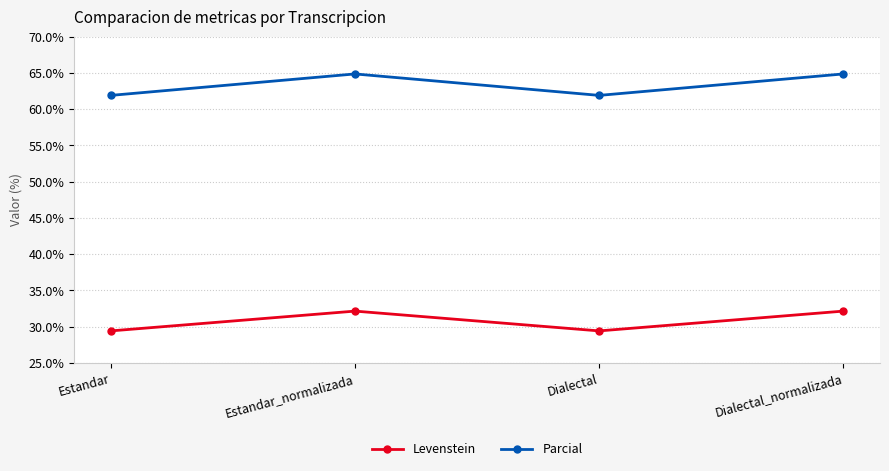

Rank the series by their average value, from highest to lowest.

Parcial, Levenstein